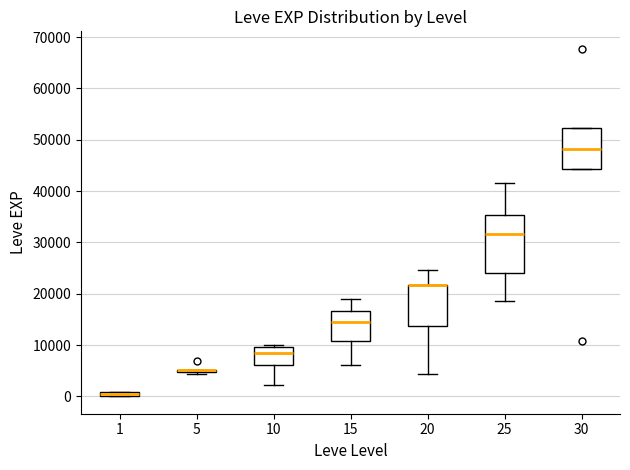

Which box is the tallest, from its lower edge to its upper edge?

25